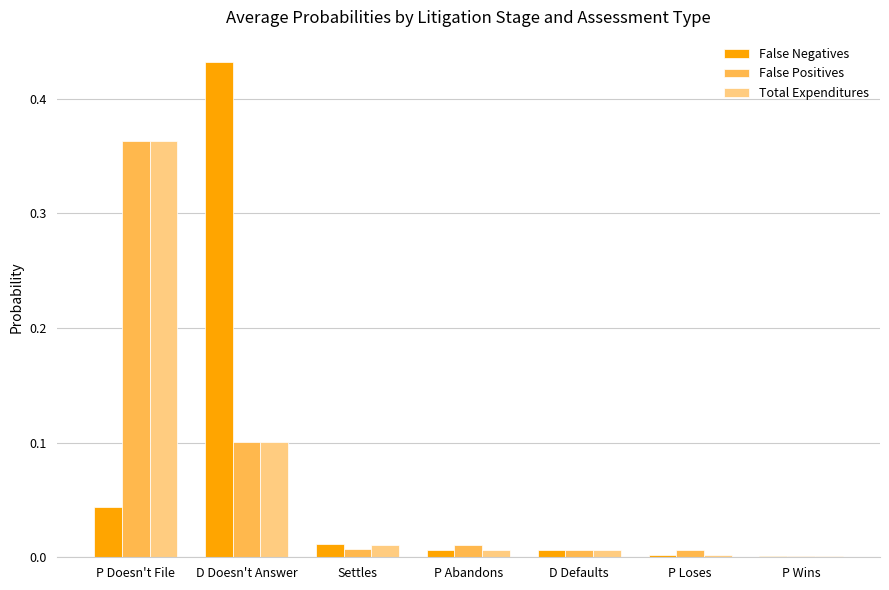

Is it true that Total Expenditures equals 0.0 at D Defaults?

True